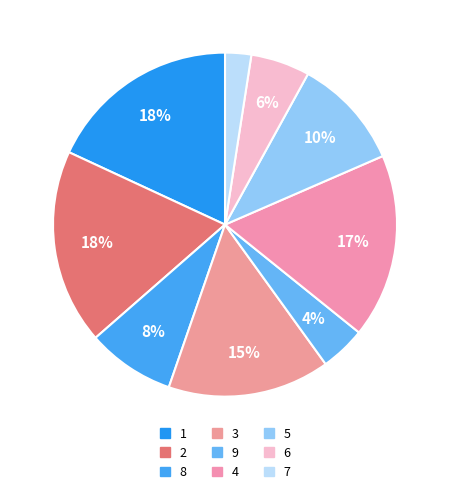

What is the smallest slice in the pie chart?

7